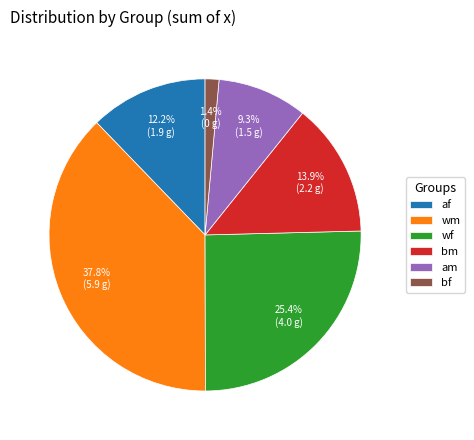

To the nearest percent, what is the difference between the largest and smallest slice percentages?

36%